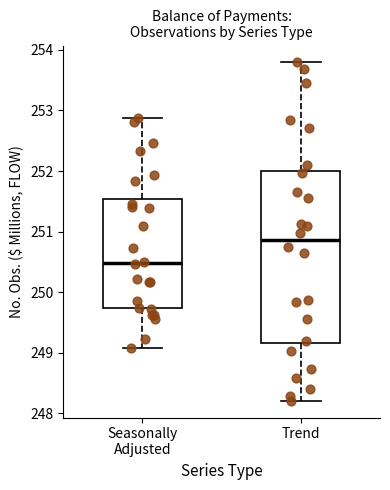

Reading left to right, transcribe this box plot: for each box, give where its median line is, the range the box spans, and where its two whiskers end, as read against the y-axis. The values are not printed on the chart, so give them approximately, as read against the axis.

Seasonally Adjusted: median 250.5, box 249.7 to 251.5, whiskers 249.1 to 252.9
Trend: median 250.9, box 249.2 to 252.0, whiskers 248.2 to 253.8